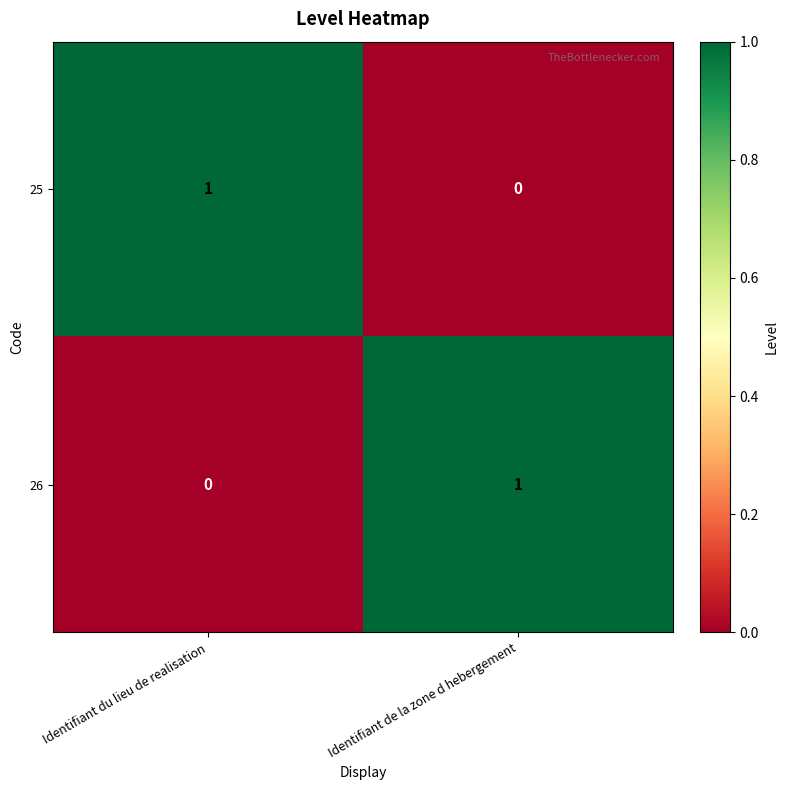

What is the maximum value shown in the chart?

1